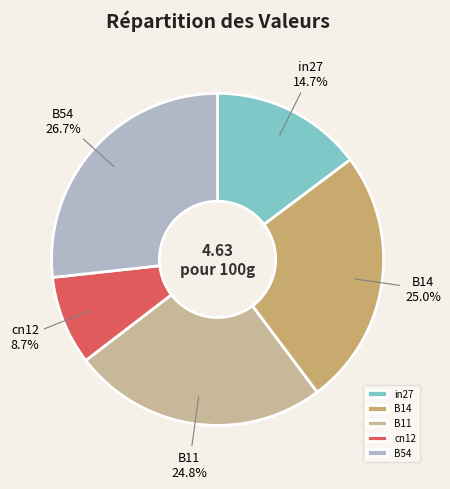

To the nearest percent, what portion does B54 represent?

27%